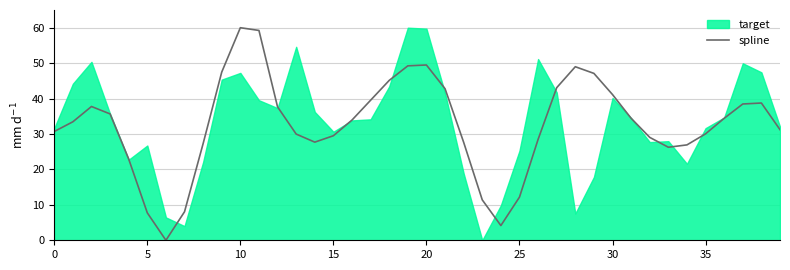

What is the highest value of the spline series?

60.0